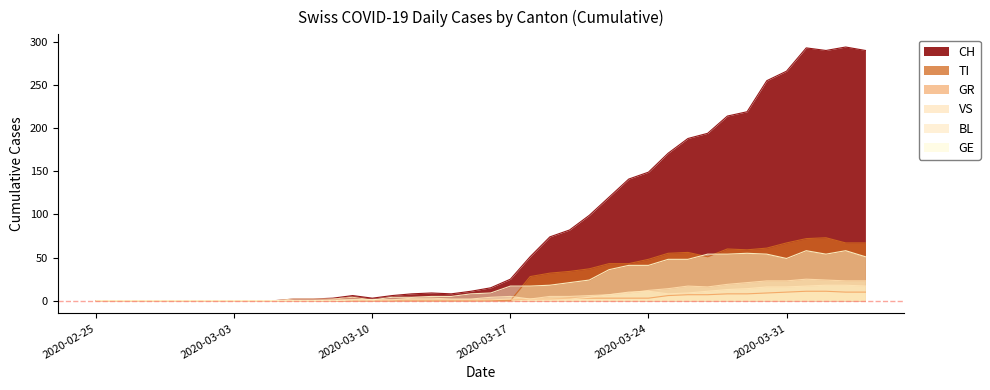

What is the value of the GR point at the 21st from the left?

1